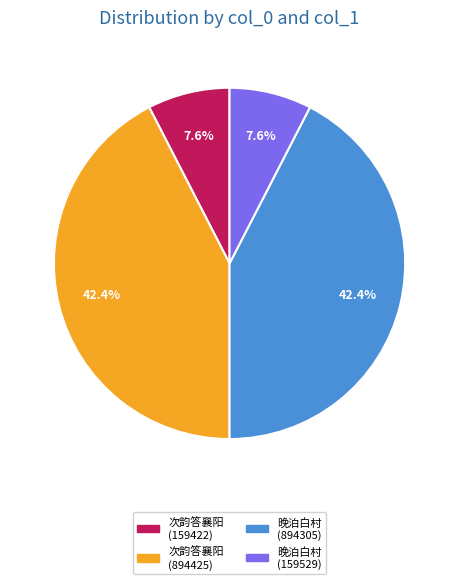

Is there any slice that represents more than half of the pie?

No